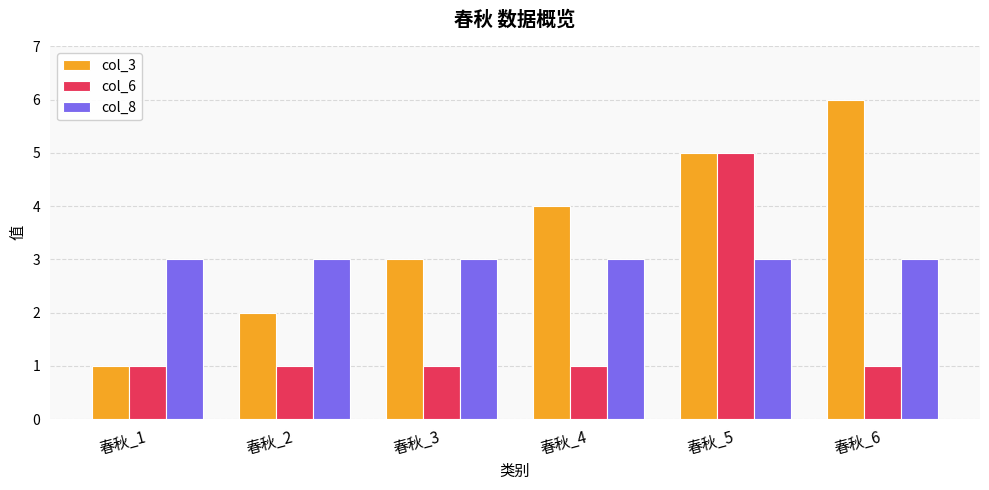

At 春秋_6, list the series in order from largest to smallest.

col_3, col_8, col_6